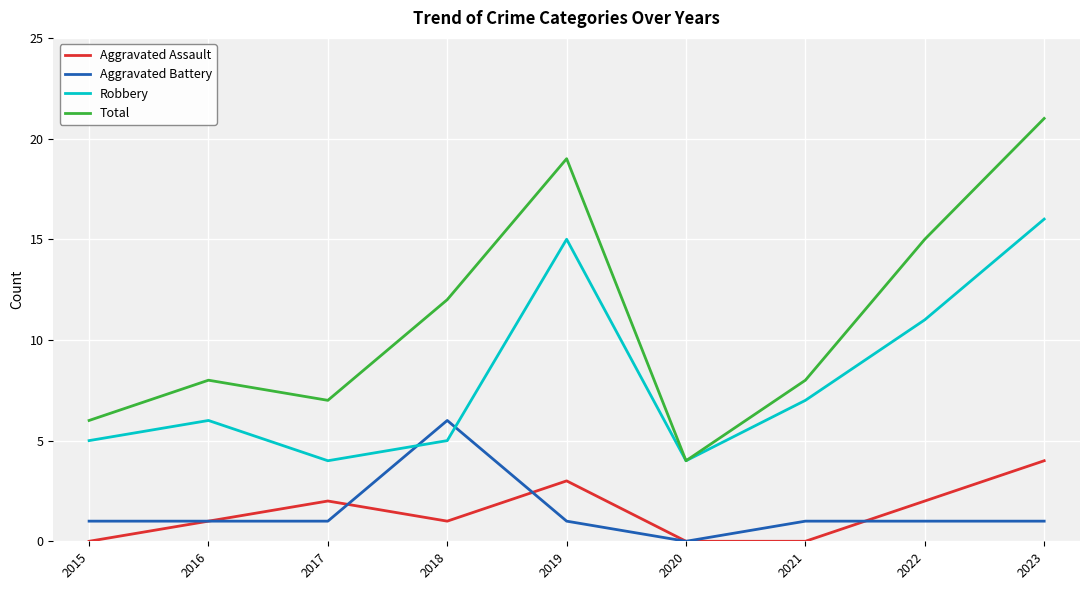

What is the sum of all Robbery values?

73